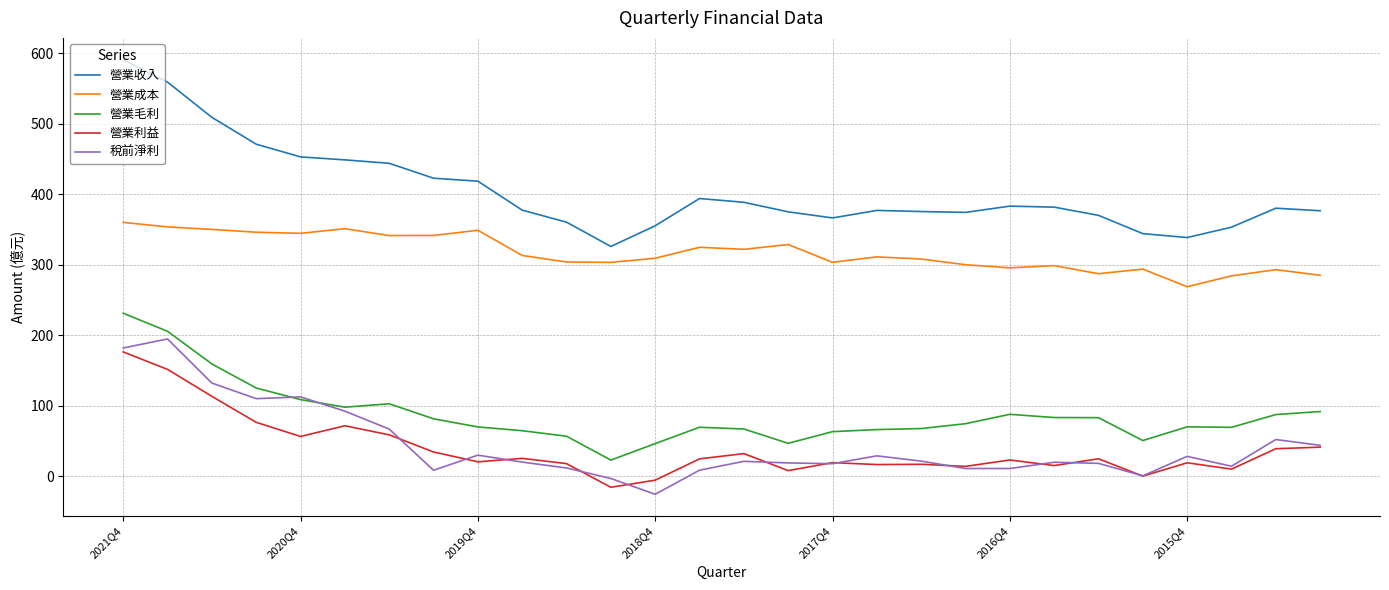

True or false: 營業收入 and 營業毛利 cross at least once.

False